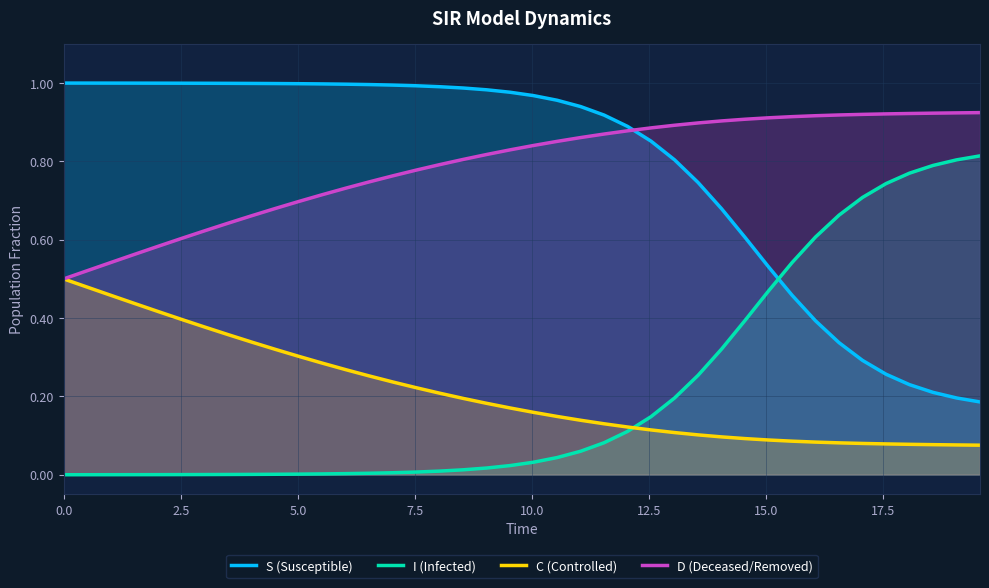

True or false: C (Controlled) and S (Susceptible) intersect in this chart.

False